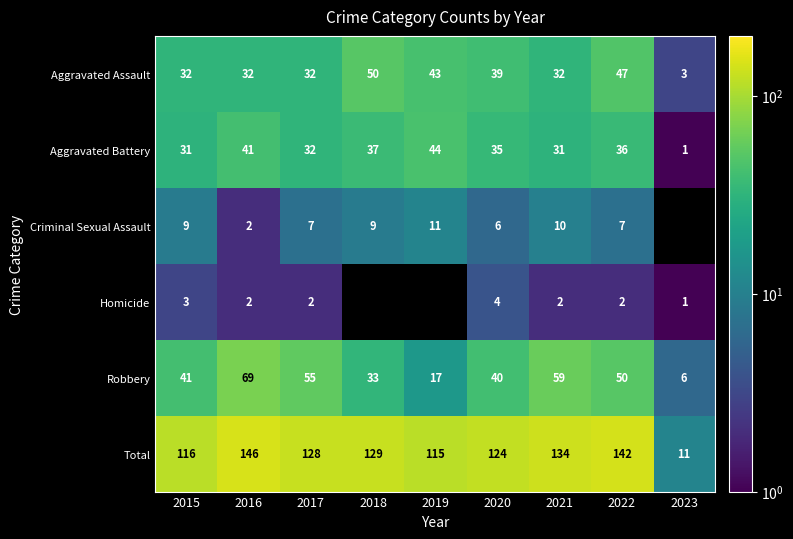

What is the spread (max minus min) of values at 2023?

11